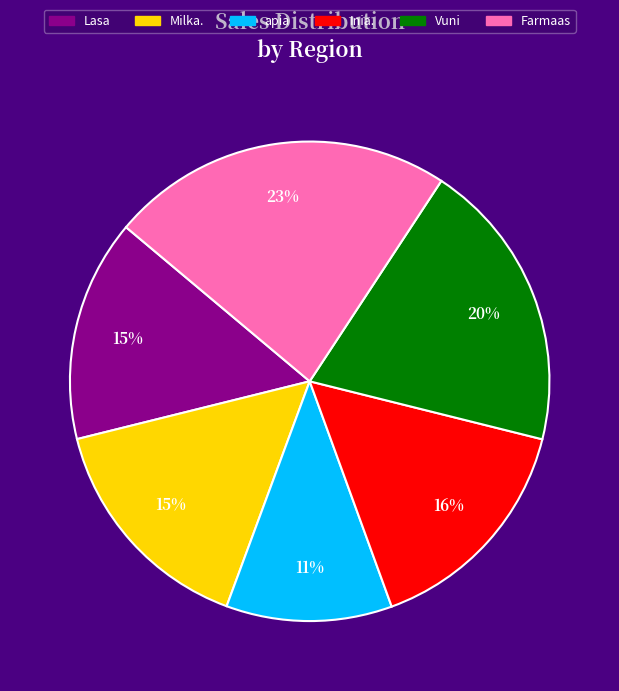

Is the sum of Inia. and Lasa greater than half?

No